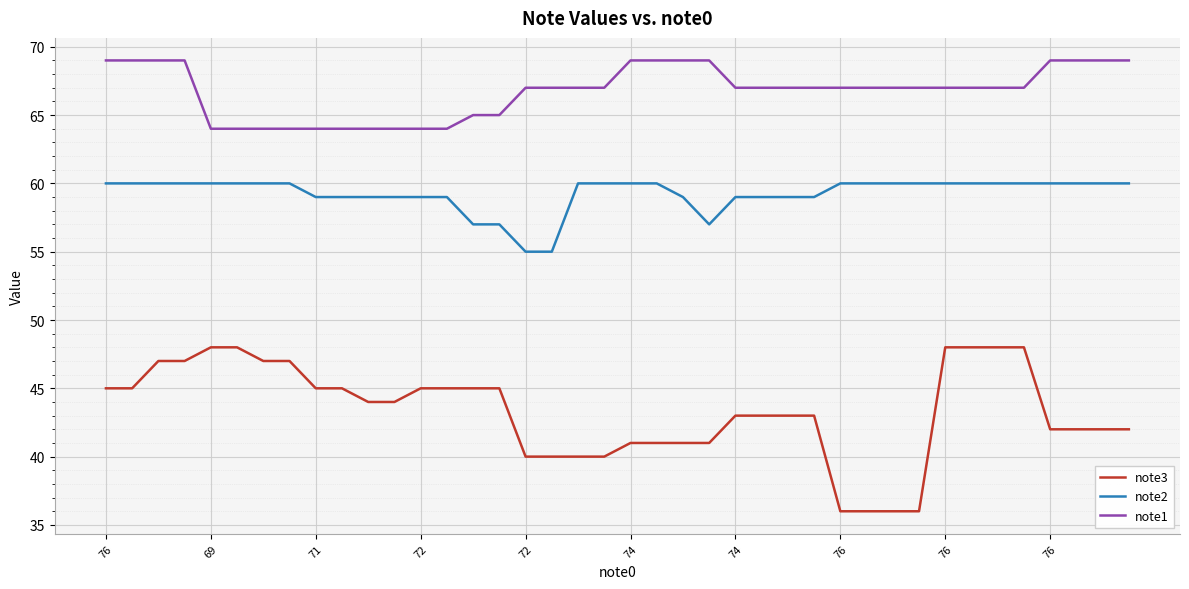

Which series has the largest range (max minus min)?

note3